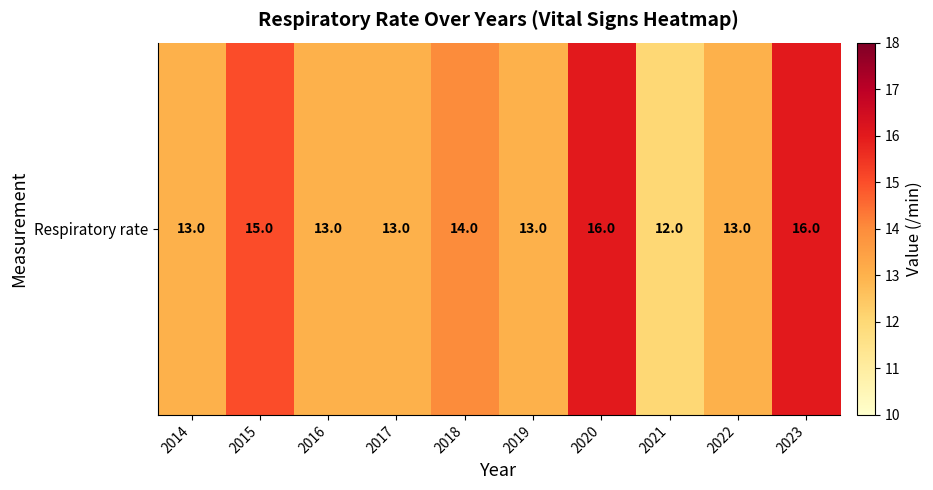

Reading right to left, transcribe all the data shown in this chart.

2023=16	2022=13	2021=12	2020=16	2019=13	2018=14	2017=13	2016=13	2015=15	2014=13